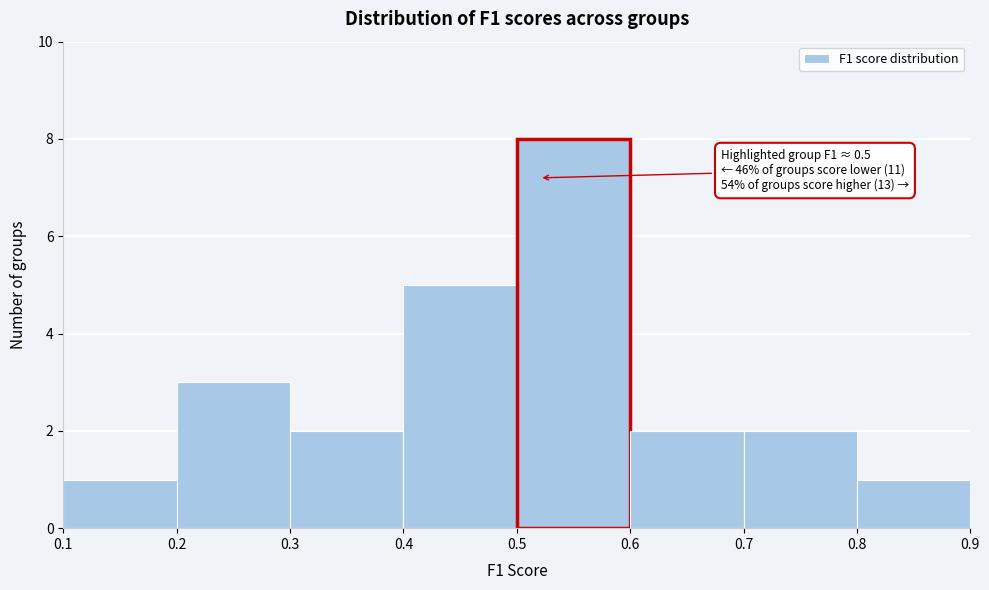

Over which range of the x-axis is the bar tallest?

0.5 to 0.6